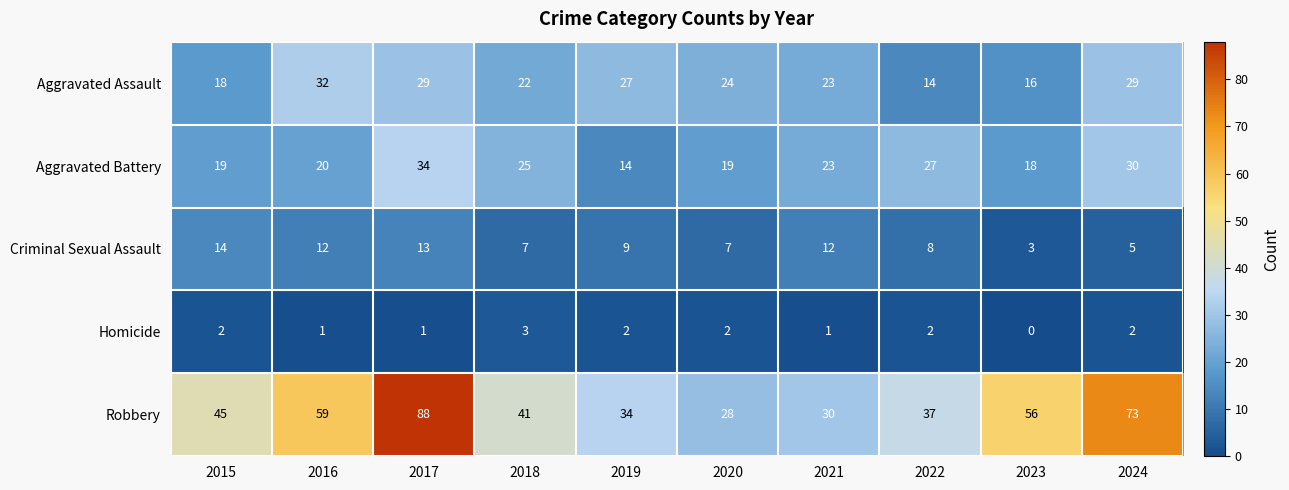

At which category is the sum across all series the highest?

2017